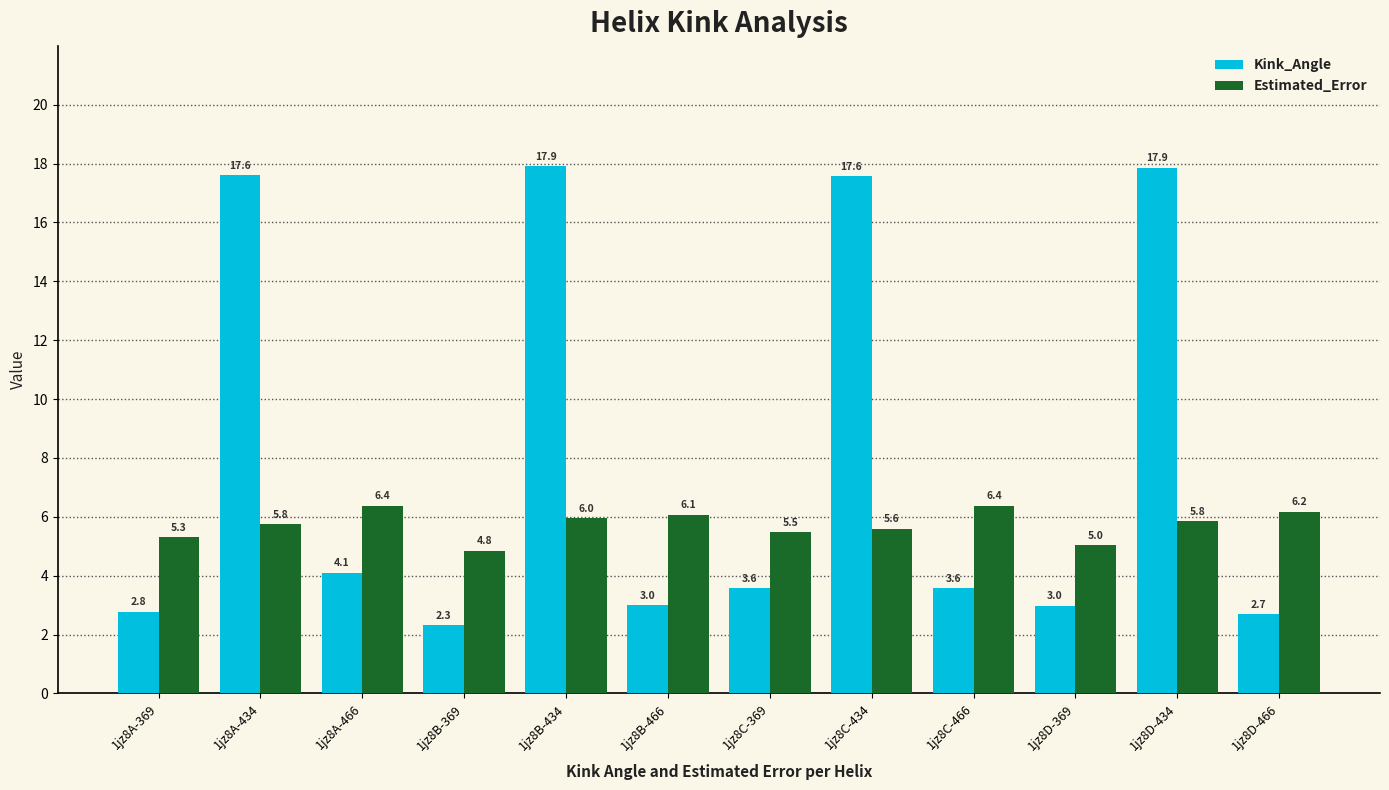

The Estimated_Error series shows 4.8 at 1jz8B-369. True or false?

True